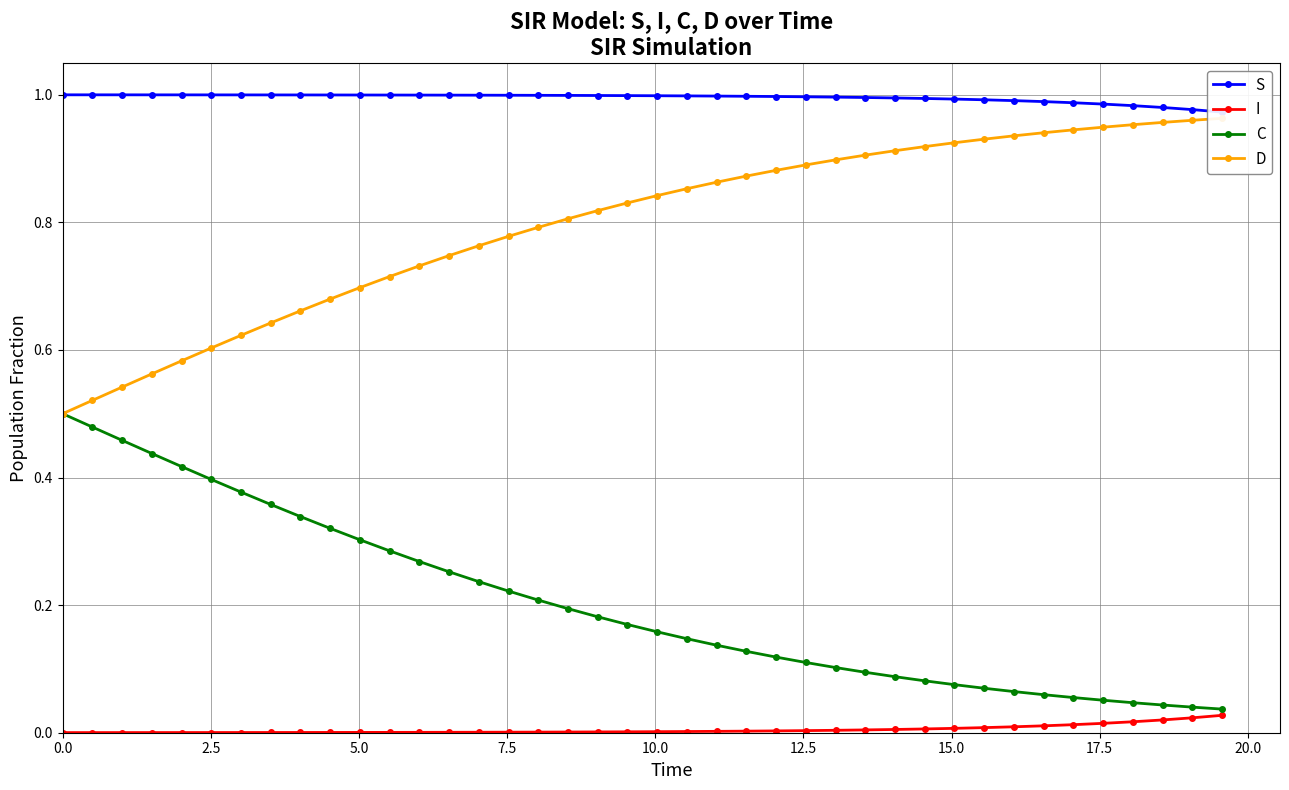

The I series shows 0.0 at 38. True or false?

False